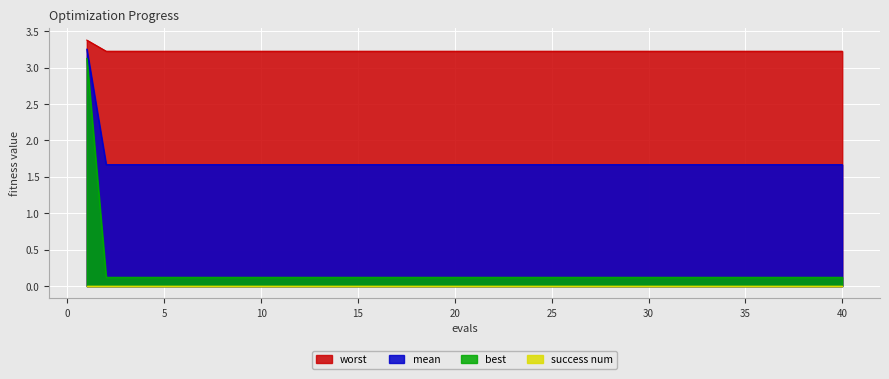

What is the difference between the maximum and minimum values in the best series?

3.0